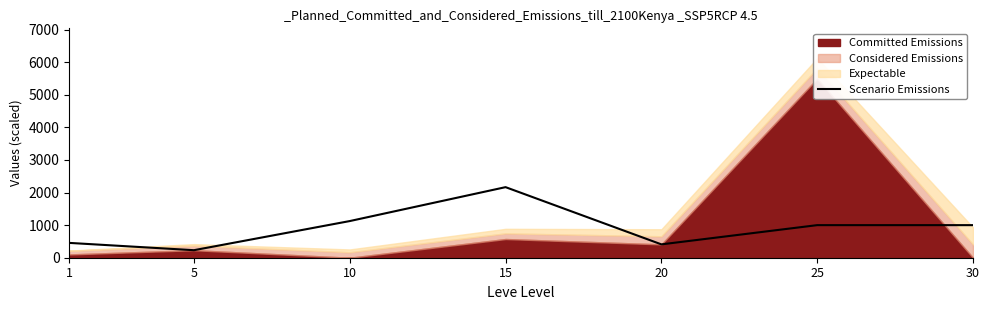

Reading left to right, transcribe all the data shown in this chart.

455	231	1125	2166	410	1000	1000